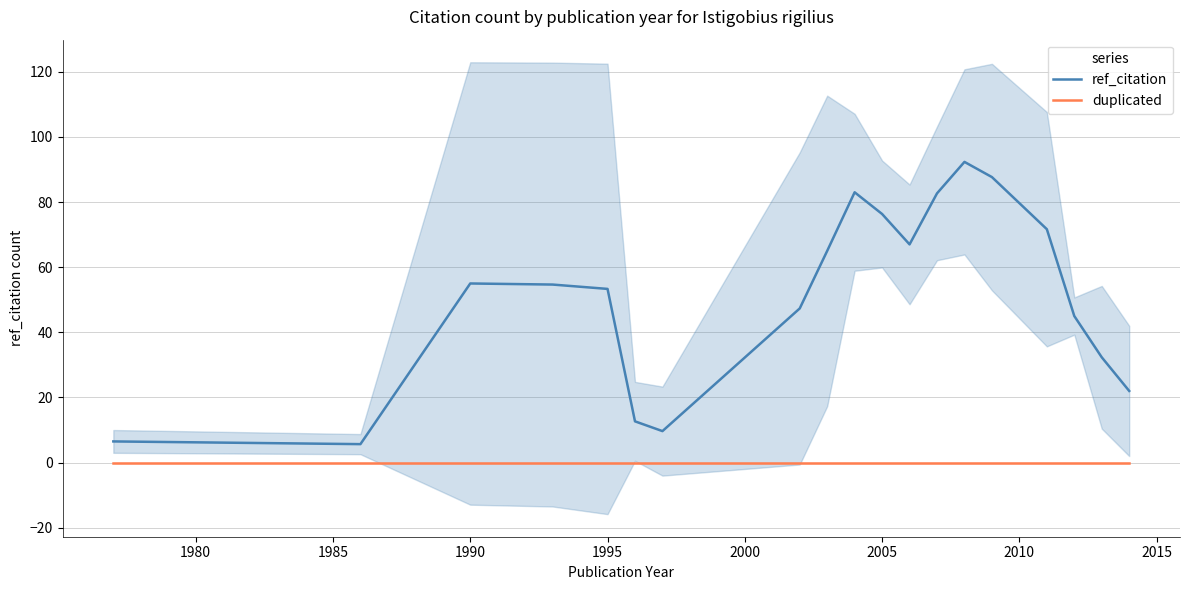

Reading right to left, what are all the values shown in this chart?

ref_citation: 22.0	32.3	45.0	71.7	87.7	92.3	82.7	67.0	76.3	83.0	65.0	47.3	9.7	12.7	53.3	54.7	55.0	5.7	6.5
duplicated: 0.0	0.0	0.0	0.0	0.0	0.0	0.0	0.0	0.0	0.0	0.0	0.0	0.0	0.0	0.0	0.0	0.0	0.0	0.0